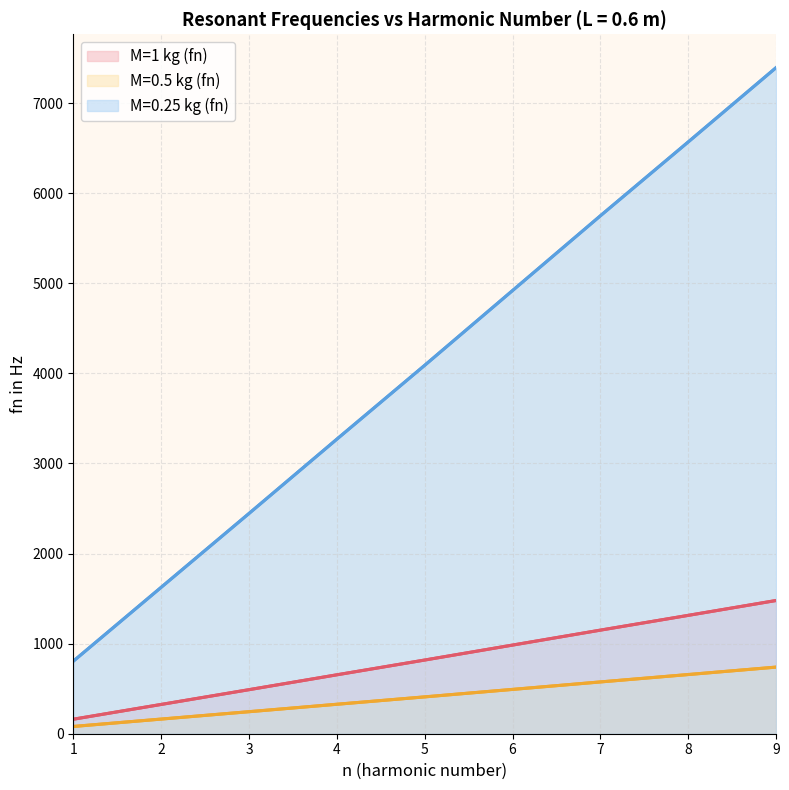

Which label corresponds to the largest value in the chart?

9